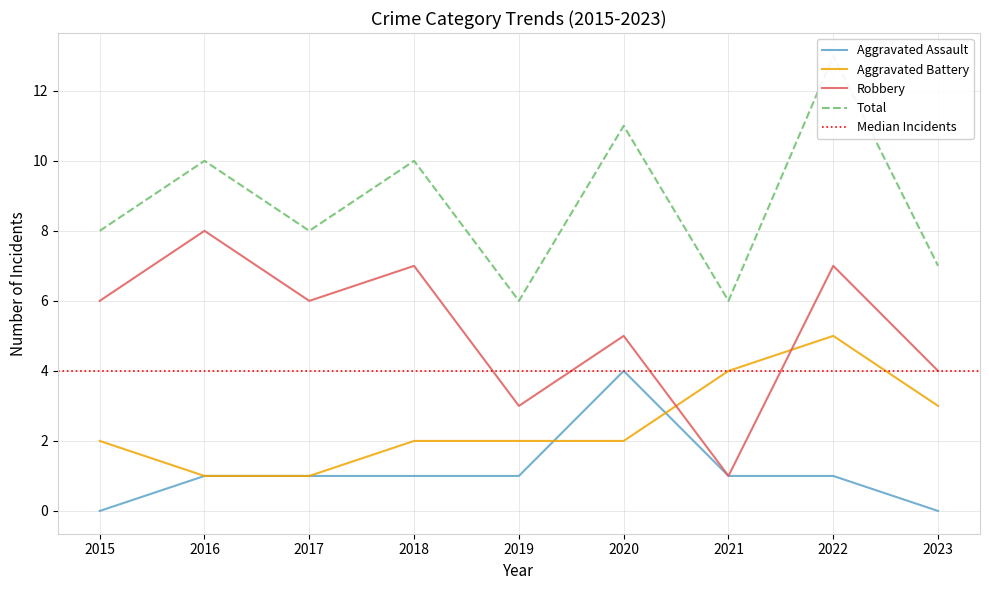

Reading left to right, transcribe all the data shown in this chart.

Aggravated Assault: 0	1	1	1	1	4	1	1	0
Aggravated Battery: 2	1	1	2	2	2	4	5	3
Robbery: 6	8	6	7	3	5	1	7	4
Total: 8	10	8	10	6	11	6	13	7